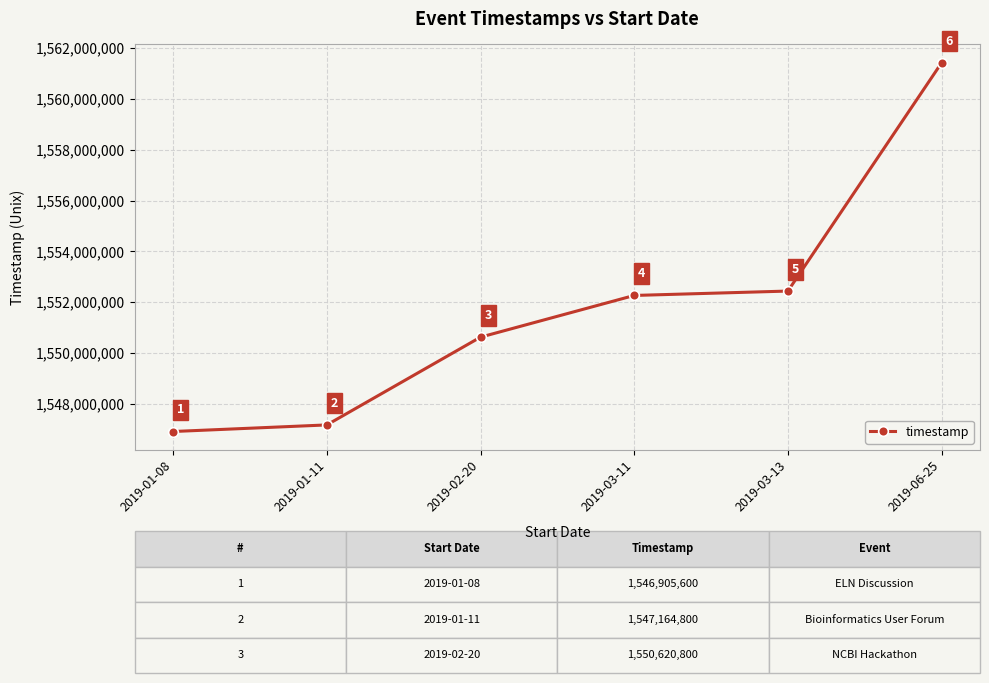

How many lines are shown in the chart?

1